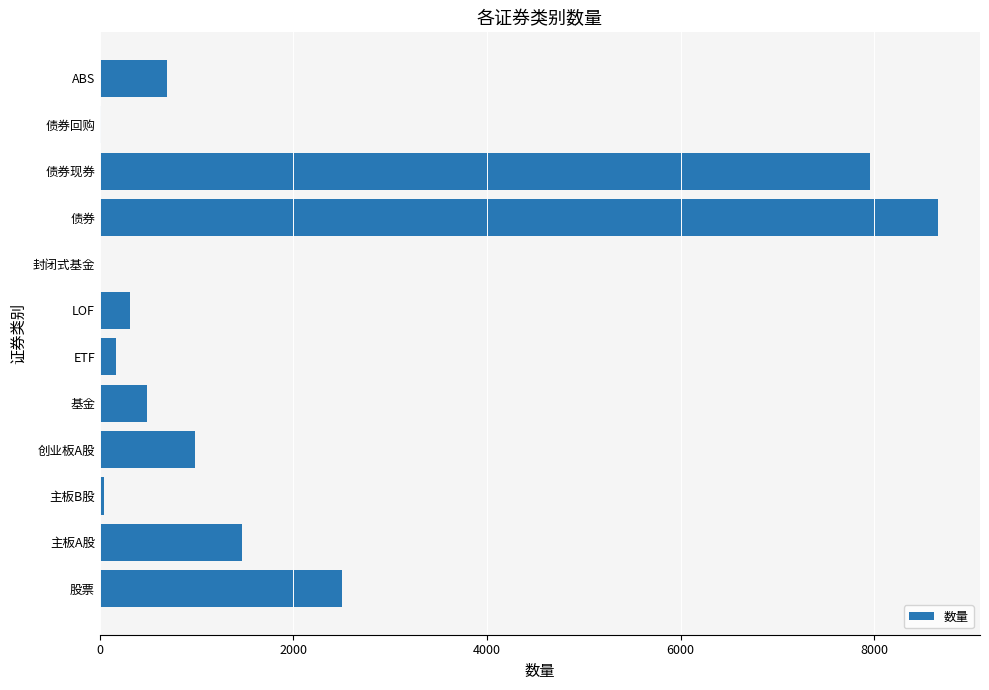

What is the sum of all values?

23284